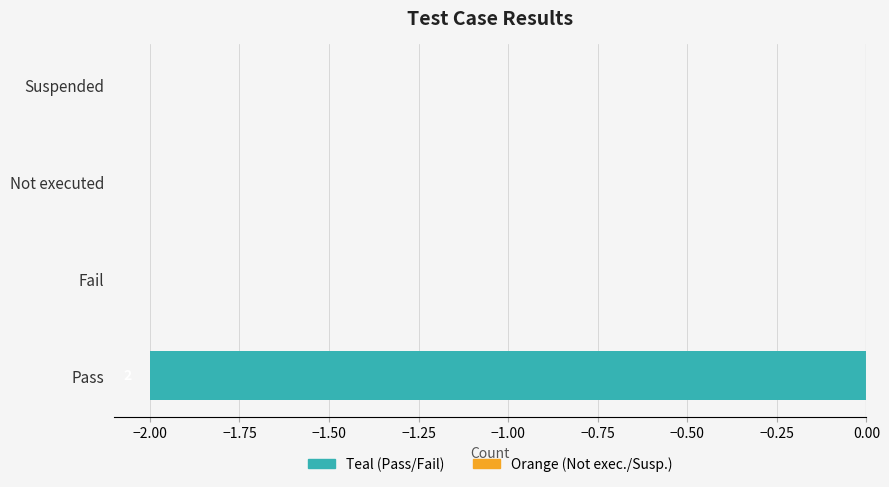

Is it true that the value at Pass is -2?

True